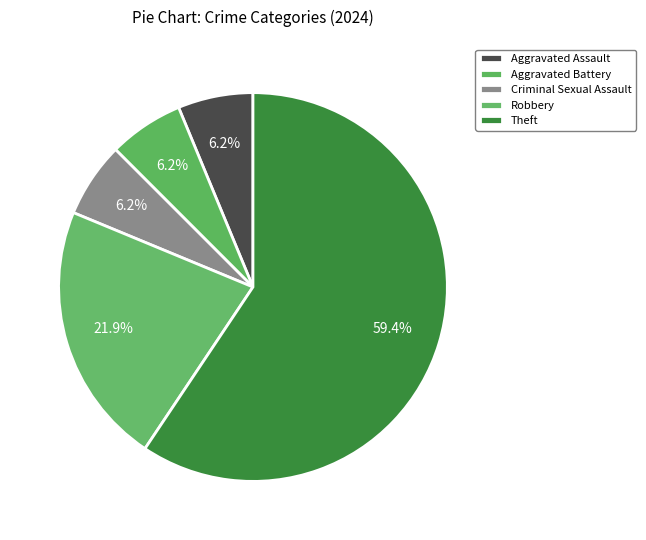

Count the number of slices in the pie.

5